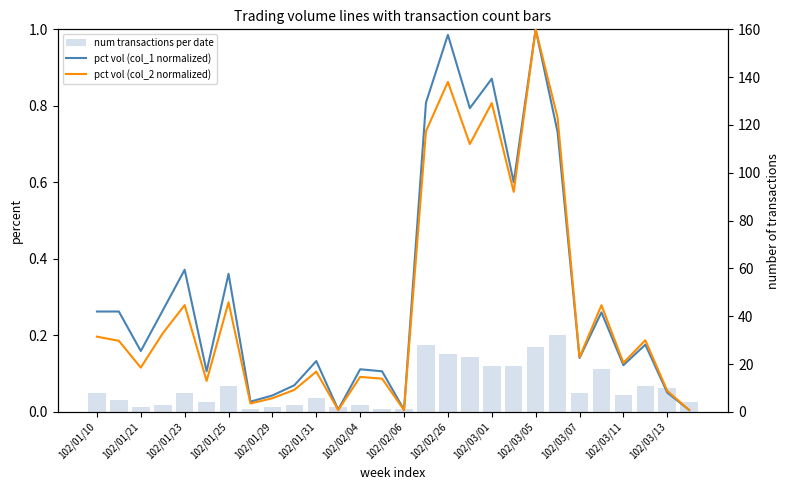

What is the average value of the pct vol (col_2 normalized) series?

0.3